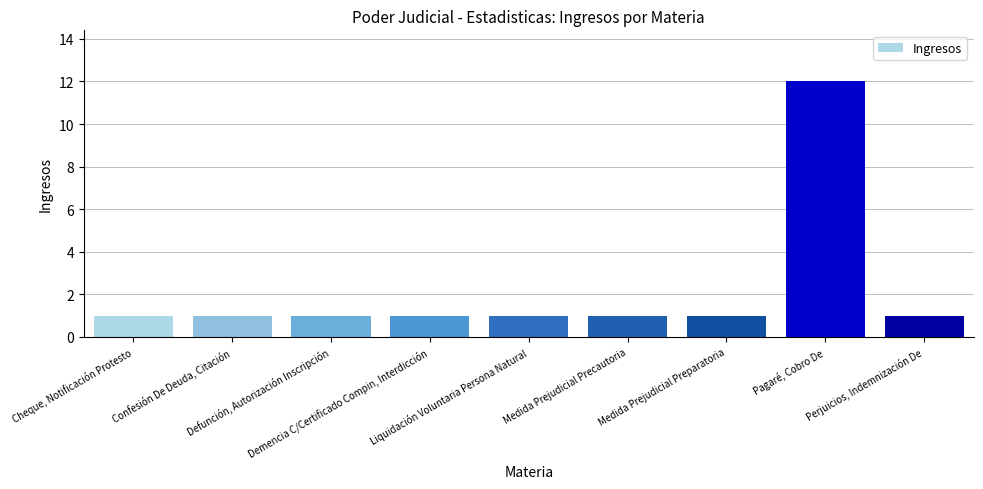

What is the greatest value displayed?

12